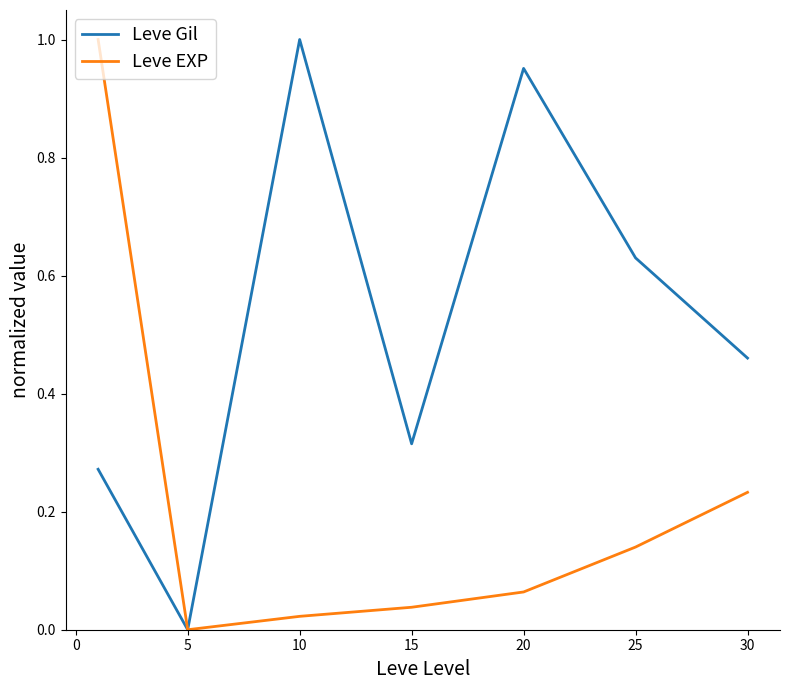

How many lines are shown in the chart?

2